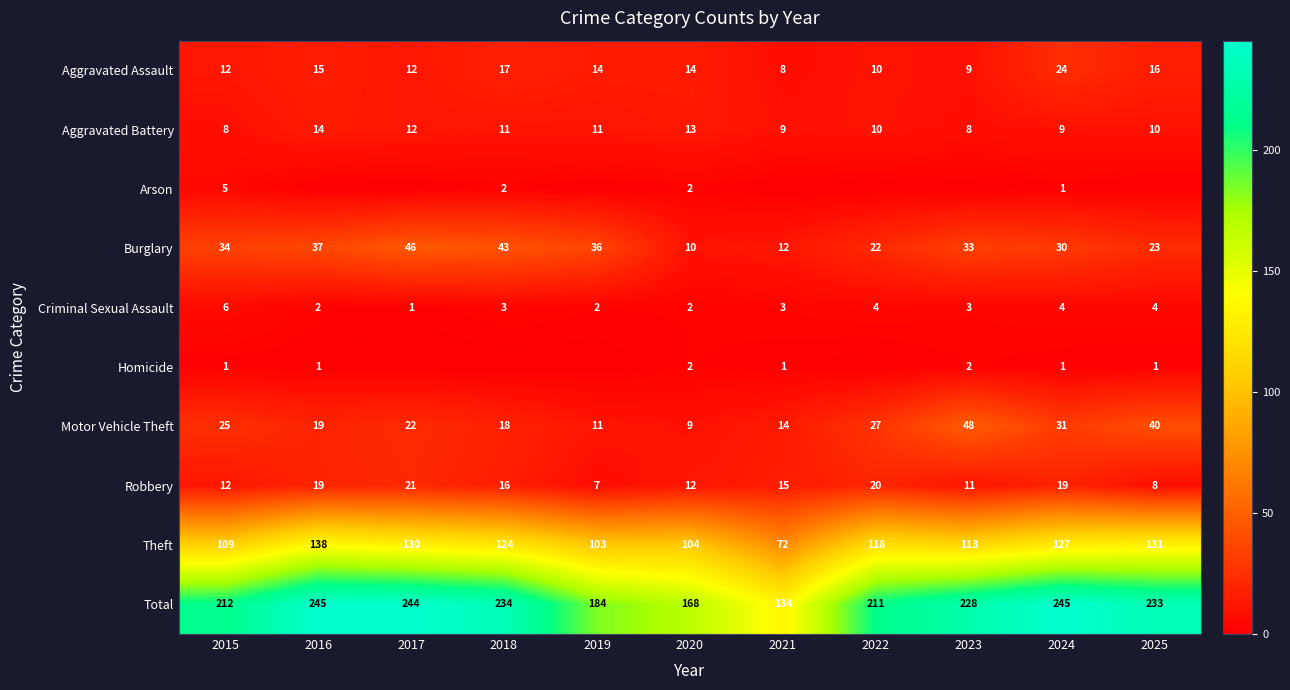

Is it true that Theft equals 109 at 2015?

True